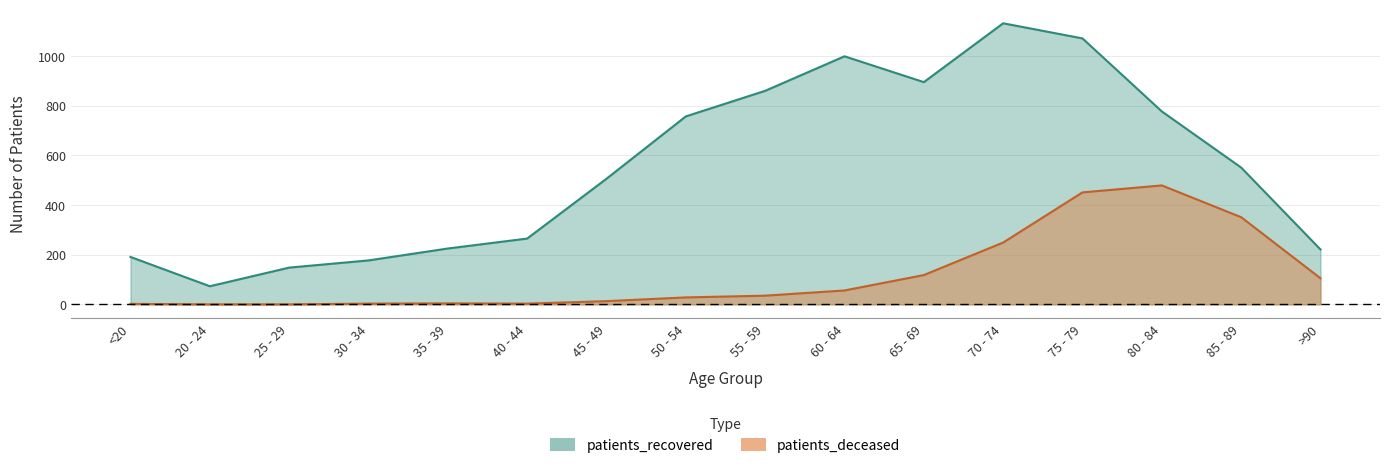

Which series has the widest spread of values?

patients_recovered